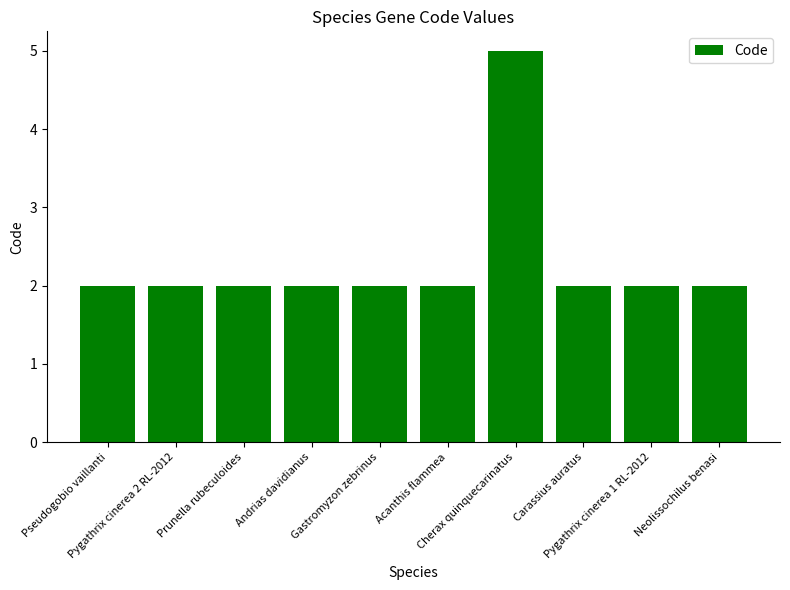

What is the label of the 4th bar from the left?

Andrias davidianus